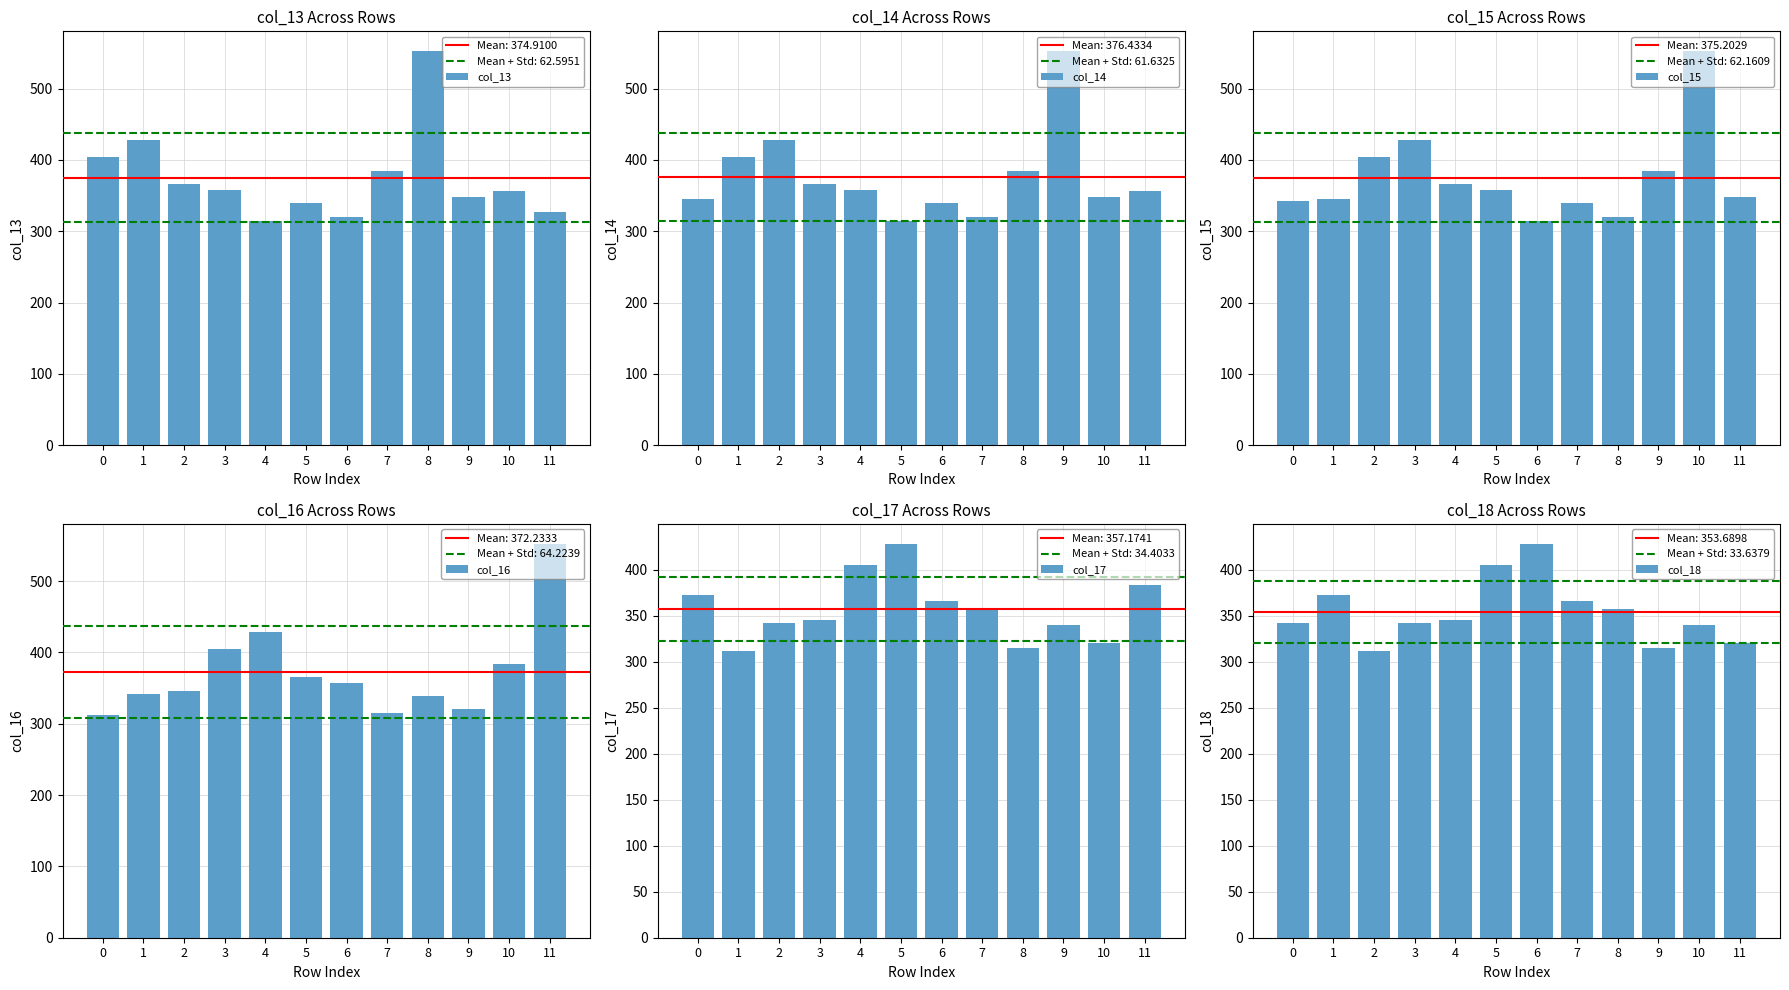

Reading left to right, list all the values displayed in this chart.

col_13: 0=404.6	1=428.4	2=366.0	3=357.2	4=314.7	5=339.5	6=320.6	7=383.8	8=552.7	9=347.6	10=356.6	11=327.3
col_14: 0=345.6	1=404.6	2=428.4	3=366.0	4=357.2	5=314.7	6=339.5	7=320.6	8=383.8	9=552.7	10=347.6	11=356.6
col_15: 0=341.9	1=345.6	2=404.6	3=428.4	4=366.0	5=357.2	6=314.7	7=339.5	8=320.6	9=383.8	10=552.7	11=347.6
col_16: 0=312.0	1=341.9	2=345.6	3=404.6	4=428.4	5=366.0	6=357.2	7=314.7	8=339.5	9=320.6	10=383.8	11=552.7
col_17: 0=372.0	1=312.0	2=341.9	3=345.6	4=404.6	5=428.4	6=366.0	7=357.2	8=314.7	9=339.5	10=320.6	11=383.8
col_18: 0=342.0	1=372.0	2=312.0	3=341.9	4=345.6	5=404.6	6=428.4	7=366.0	8=357.2	9=314.7	10=339.5	11=320.6